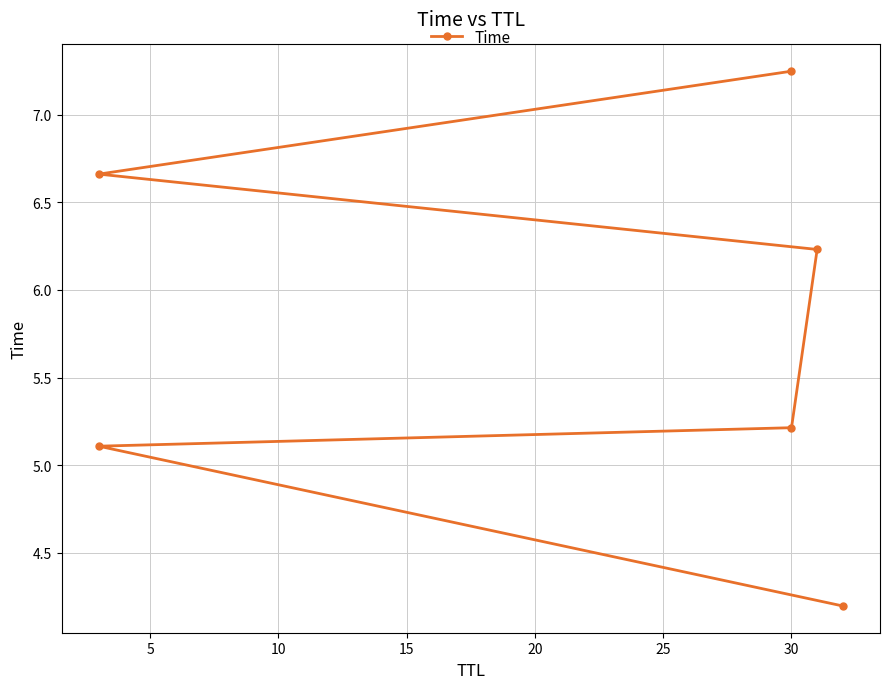

What is the average value?

5.8